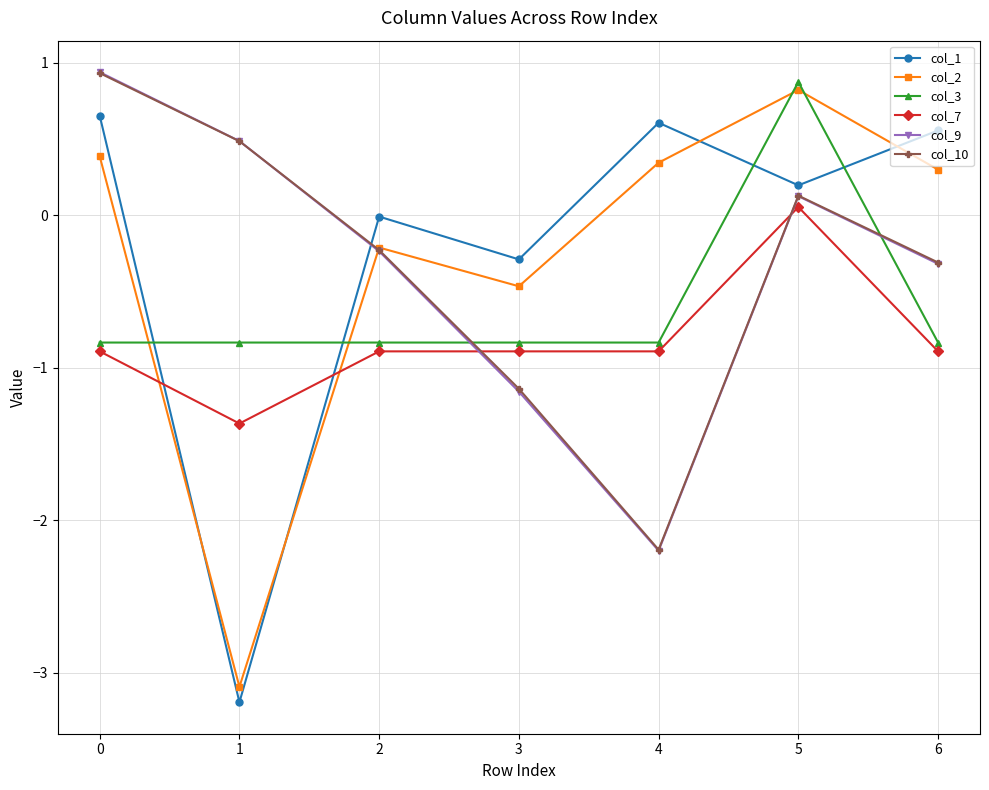

True or false: col_3 and col_7 intersect in this chart.

False